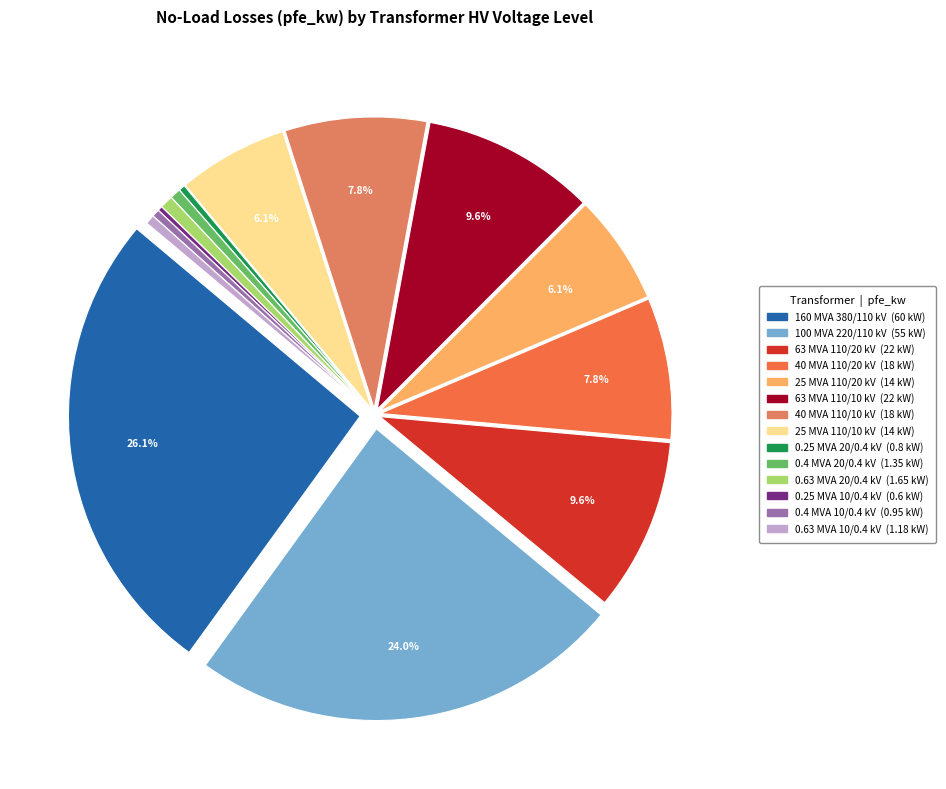

Is there a majority slice in this chart?

No